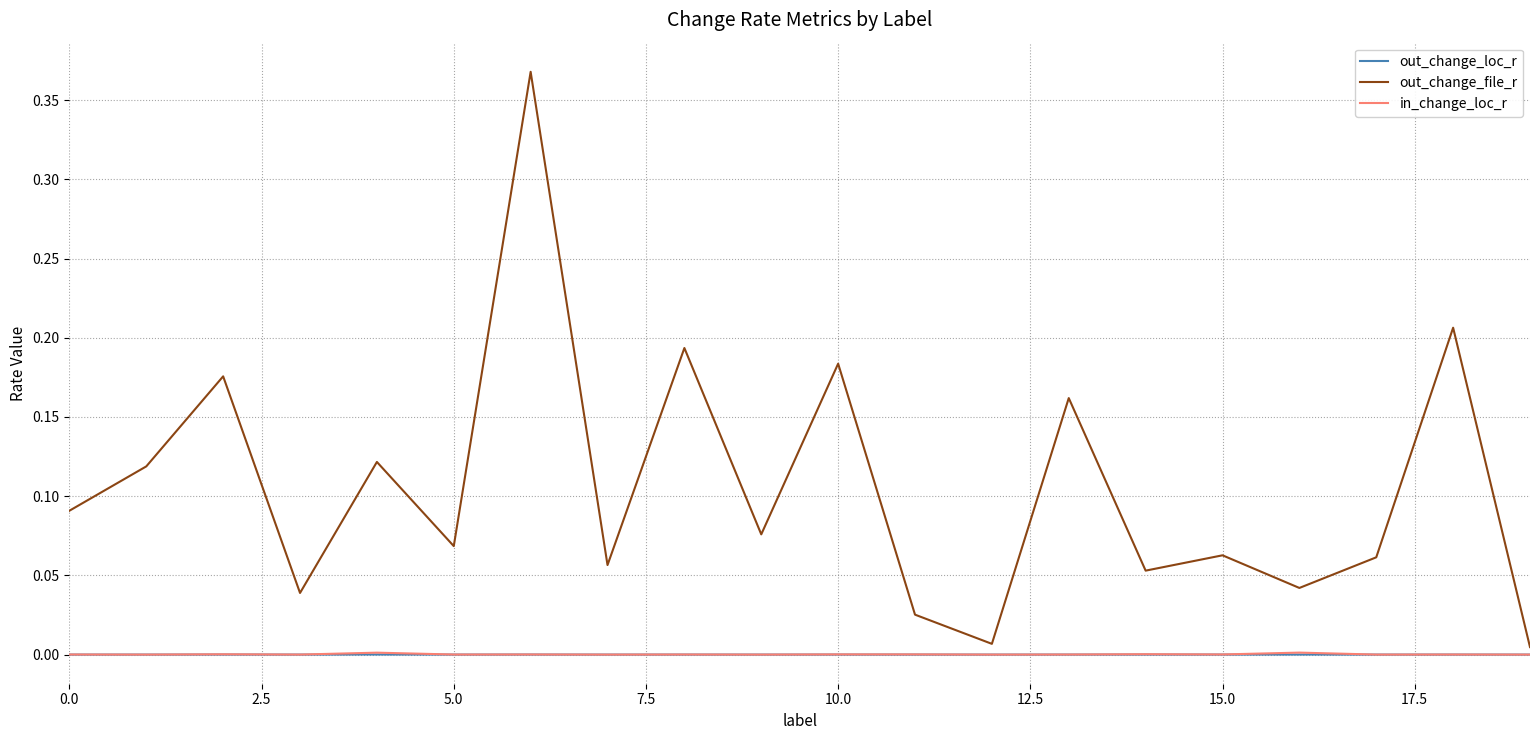

Which series has the largest total across all categories?

out_change_file_r